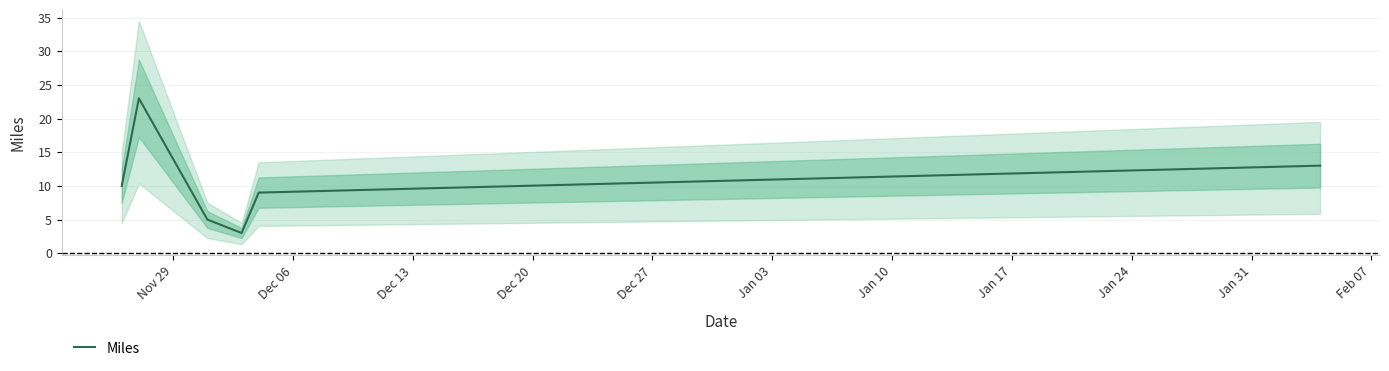

What is the highest value of the Miles series?

23